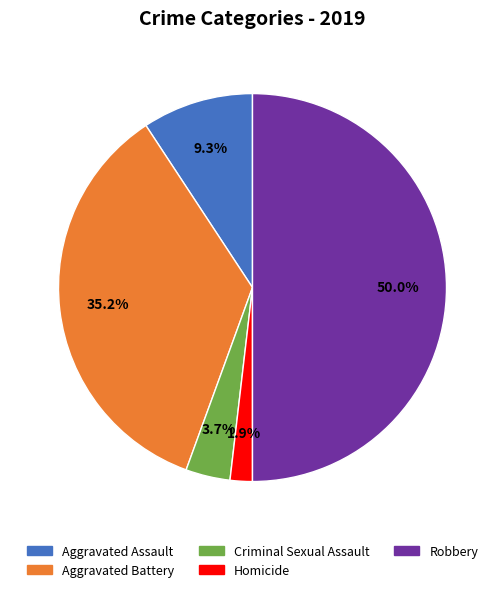

To the nearest percent, what is the average slice percentage?

20%